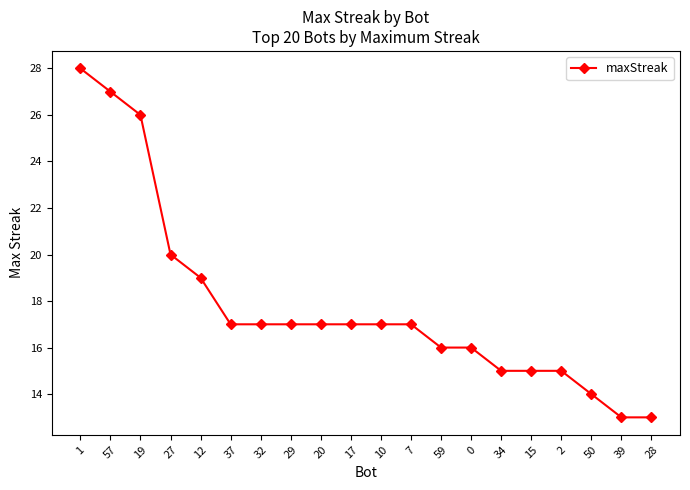

At which label does the data first exceed 17?

1